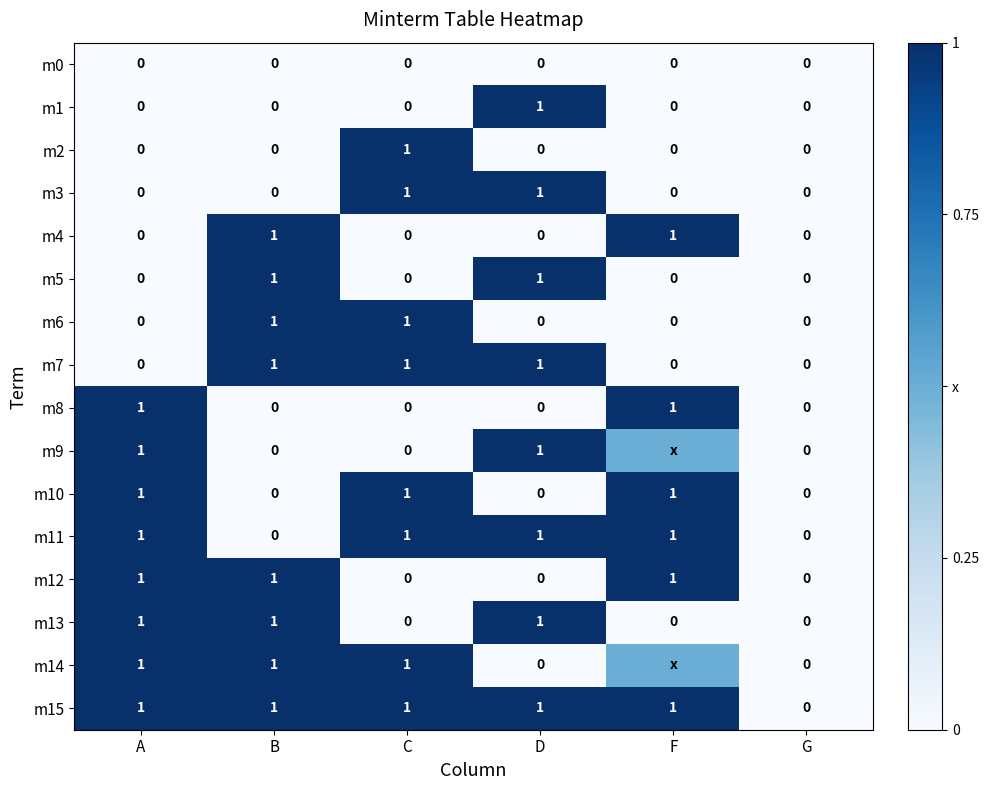

How many data points in m7 are less than 1?

3